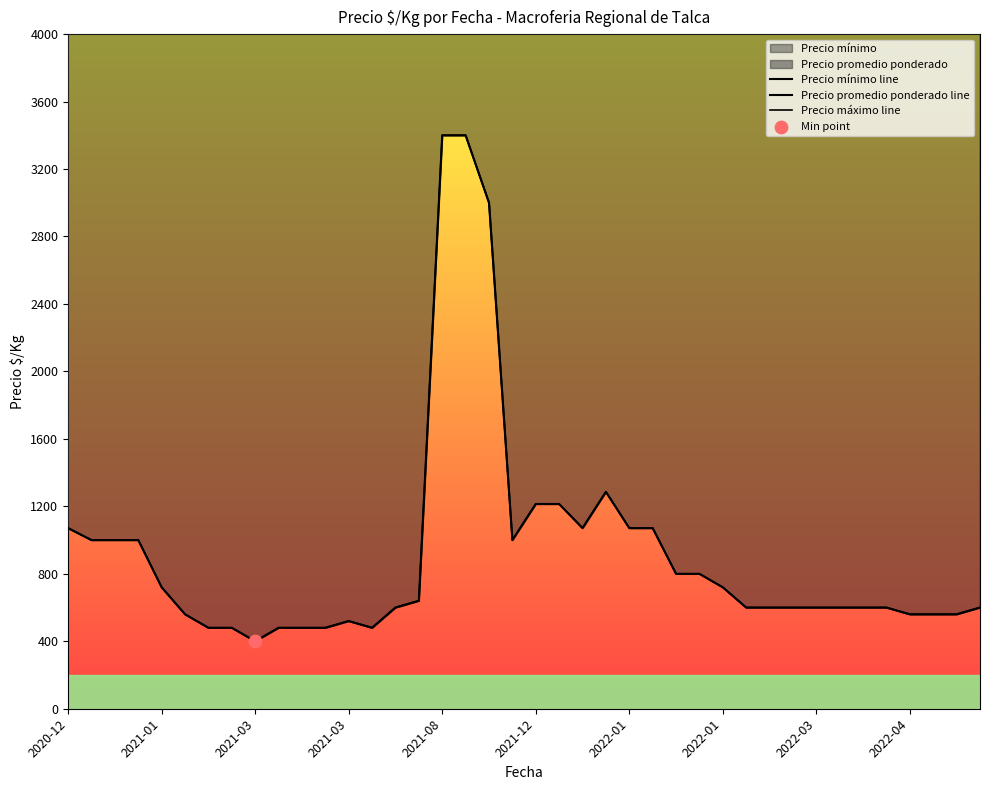

What is the total value across all series at 2021-01?

19440